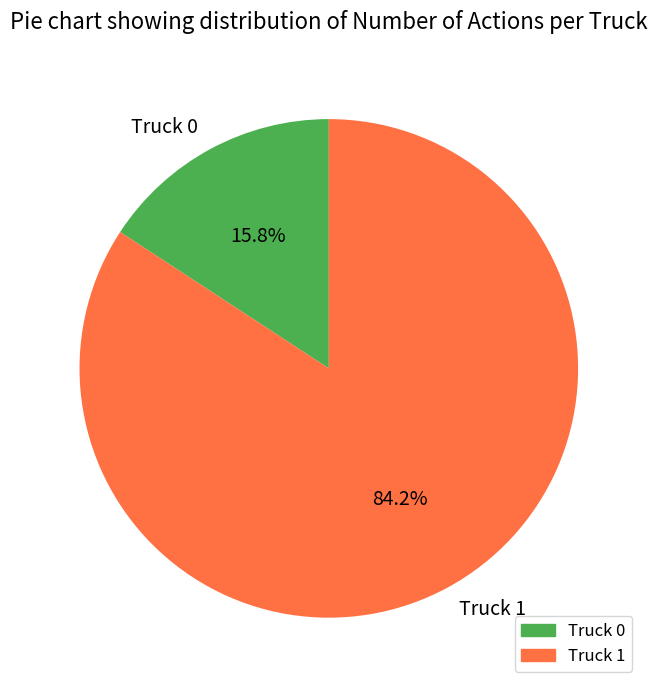

To the nearest percent, what percentage of the pie is Truck 0?

16%